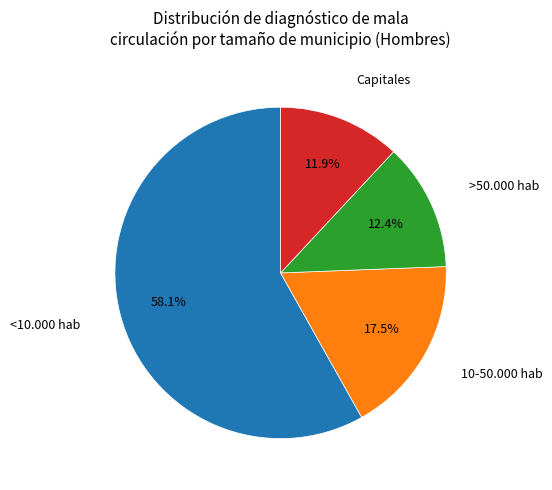

Is there any slice that represents more than half of the pie?

Yes